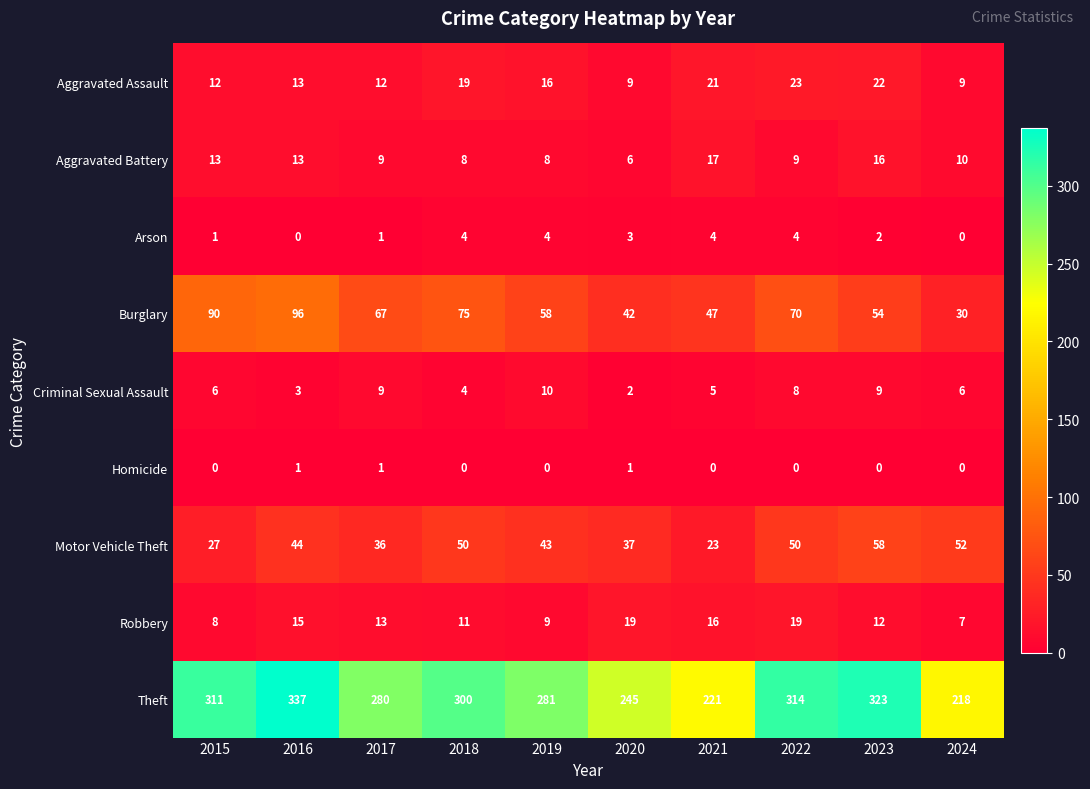

Rank the series by their maximum value, from lowest to highest.

Homicide, Arson, Criminal Sexual Assault, Aggravated Battery, Robbery, Aggravated Assault, Motor Vehicle Theft, Burglary, Theft